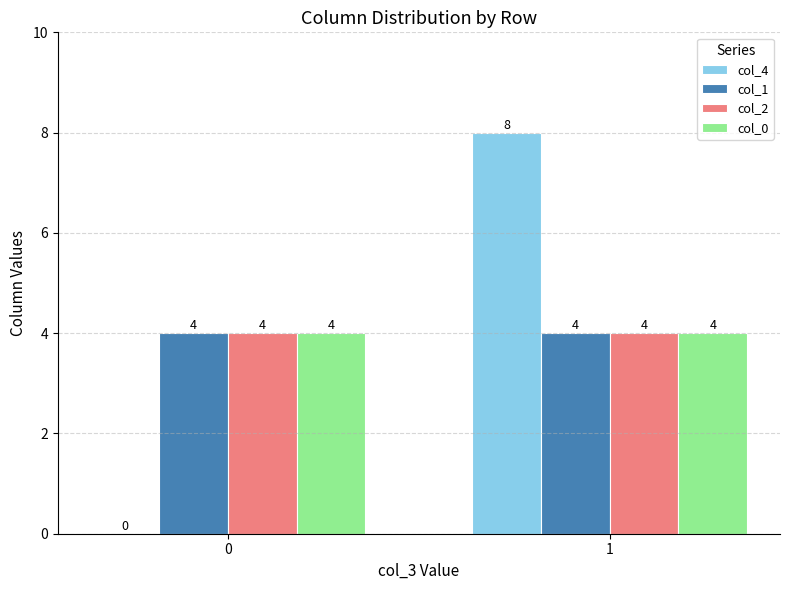

Which series has the largest range (max minus min)?

col_4